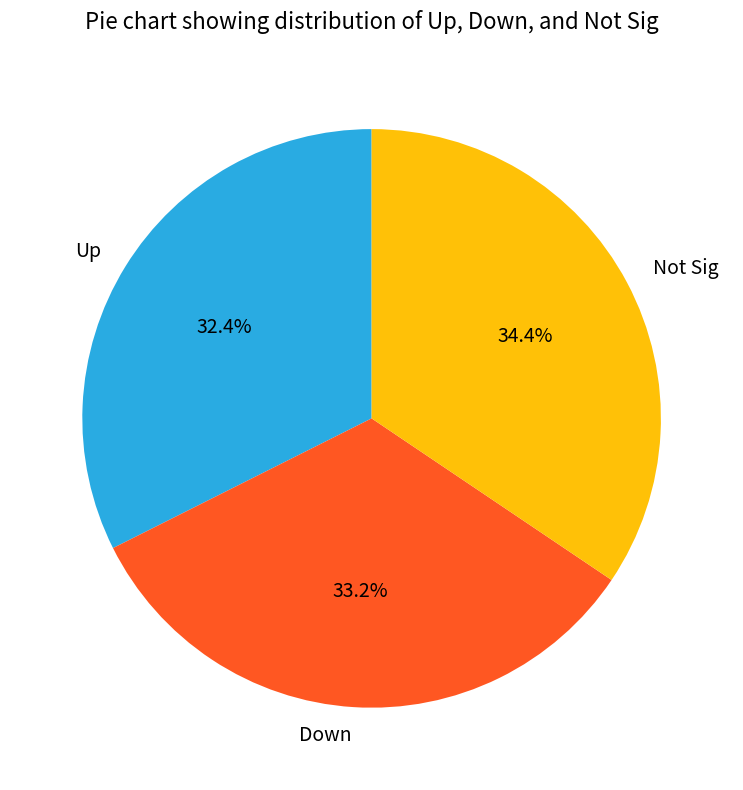

To the nearest percent, what is the difference between the Up and Not Sig slice percentages?

2%